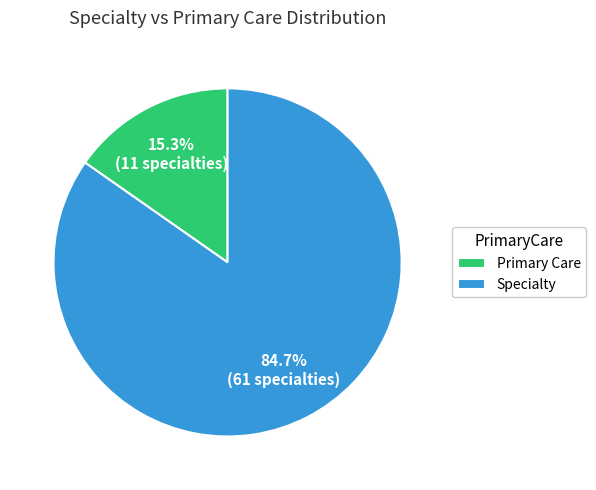

To the nearest percent, what percentage of the pie is Primary Care?

15%